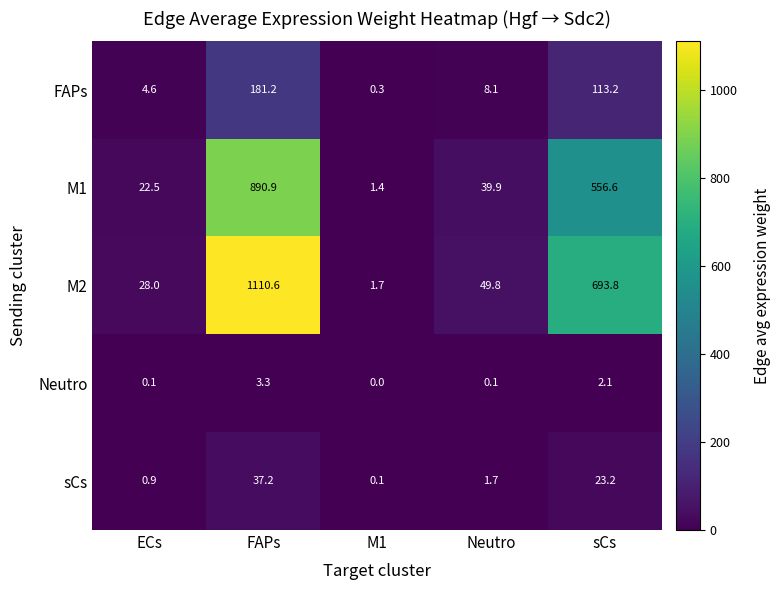

What is the sum of the FAPs values at Neutro and M1?

8.4